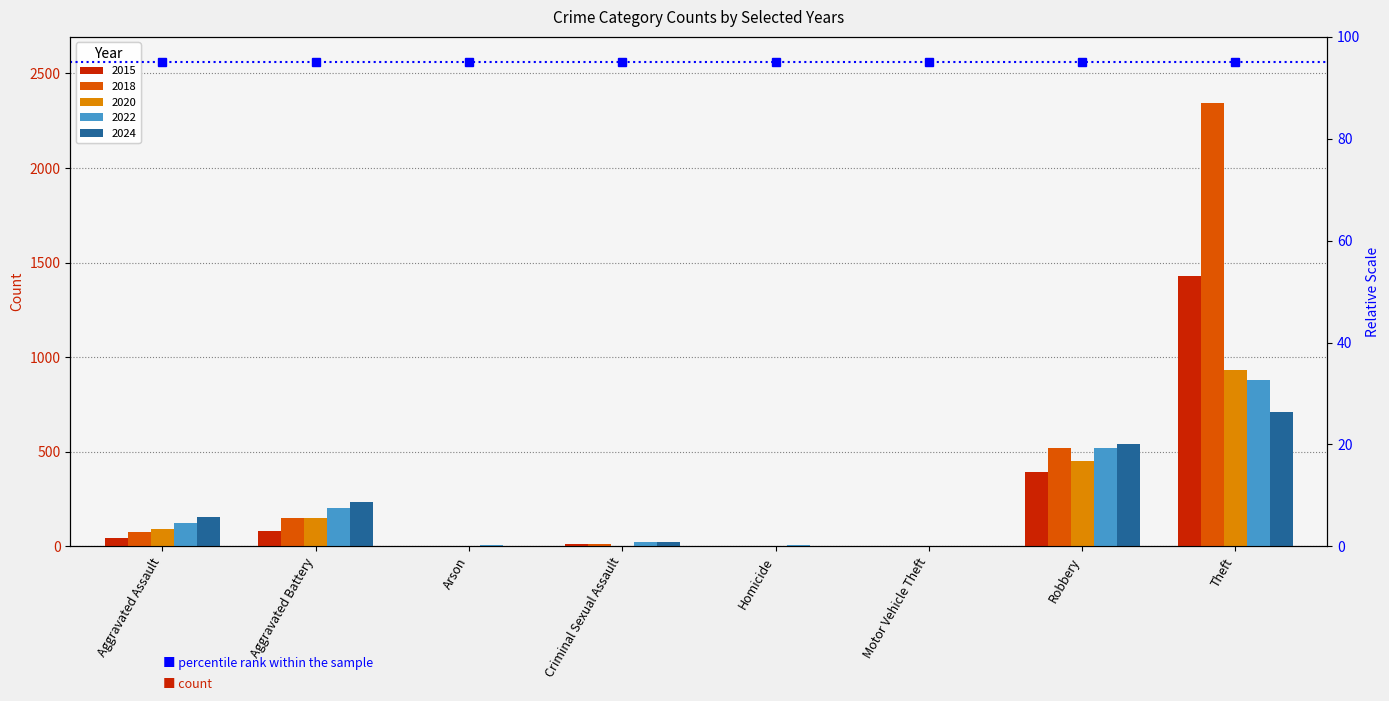

What is the sum of the 2022 values at Aggravated Battery and Aggravated Assault?

323